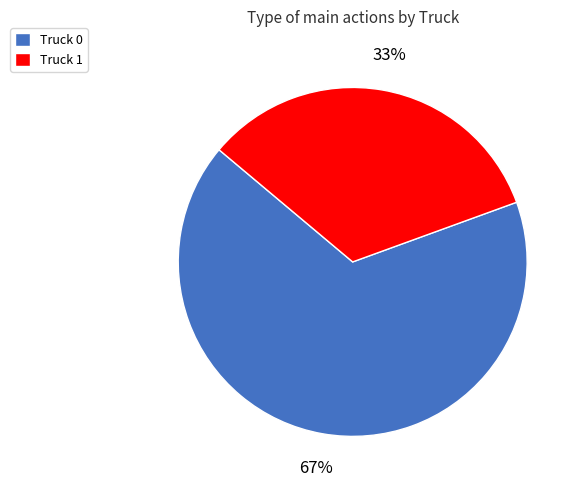

To the nearest percent, what is the combined percentage of Truck 0 and Truck 1?

100%